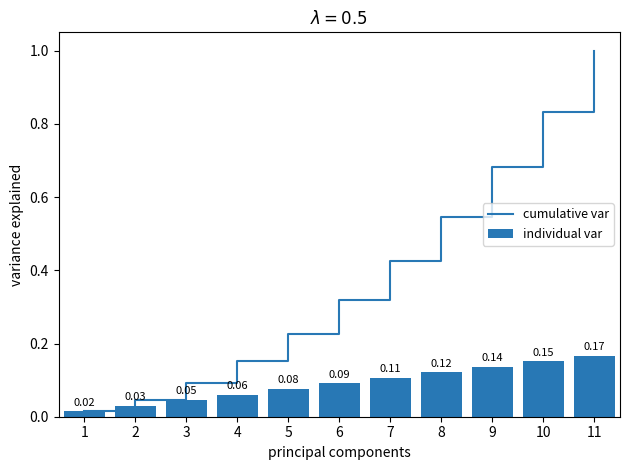

The value of individual var at 9 is 0.1. True or false?

True